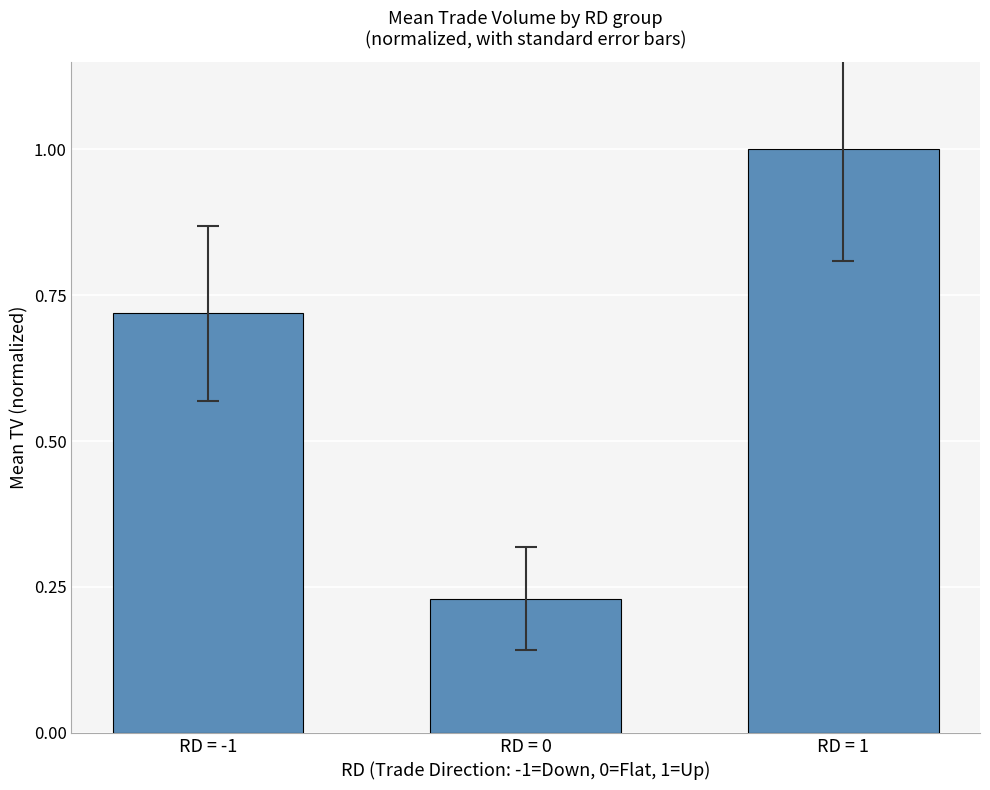

How many bars are there in total?

3